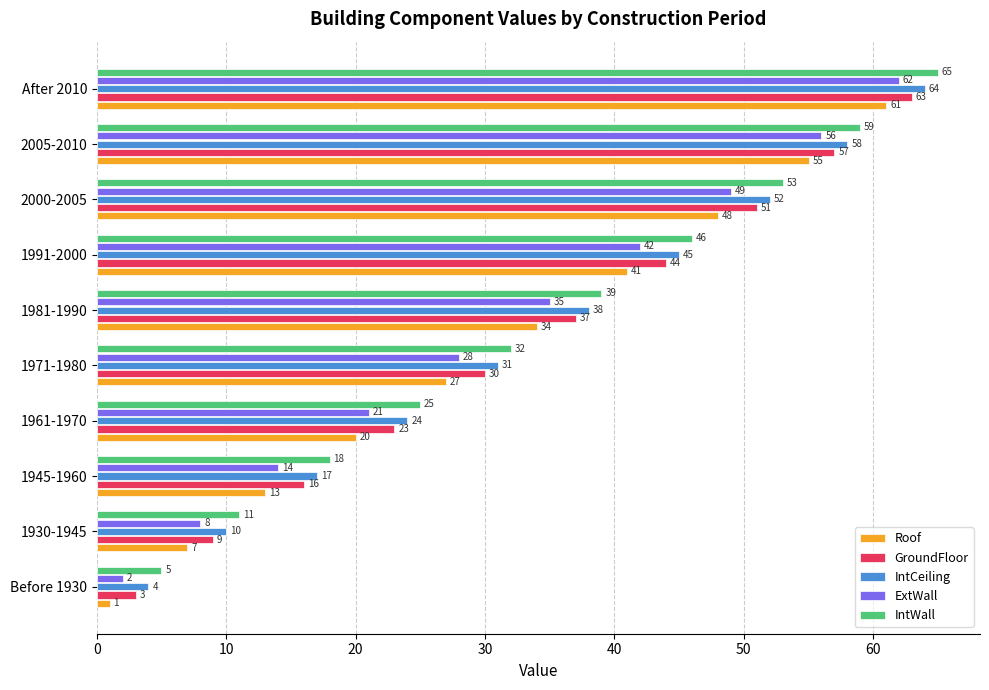

Is it true that IntWall equals 65 at After 2010?

True